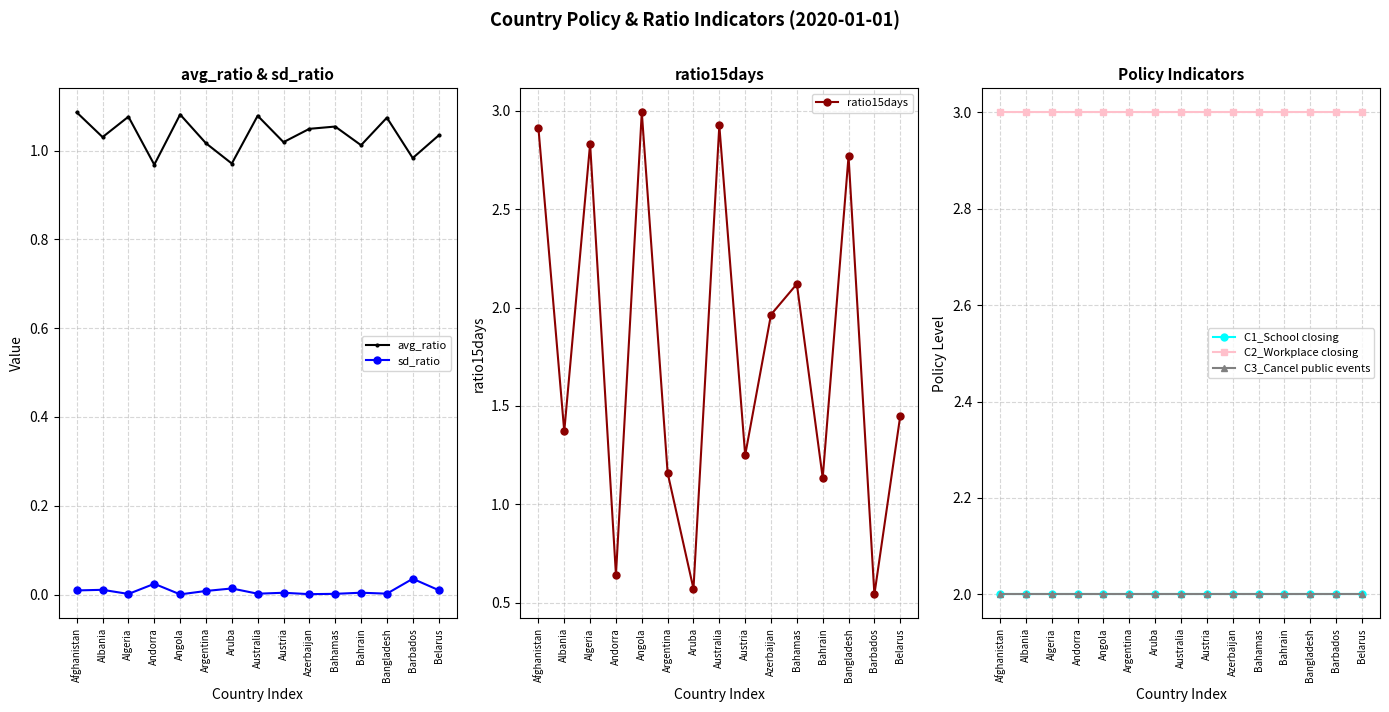

What is the approximate value of ratio15days at Andorra?

0.6